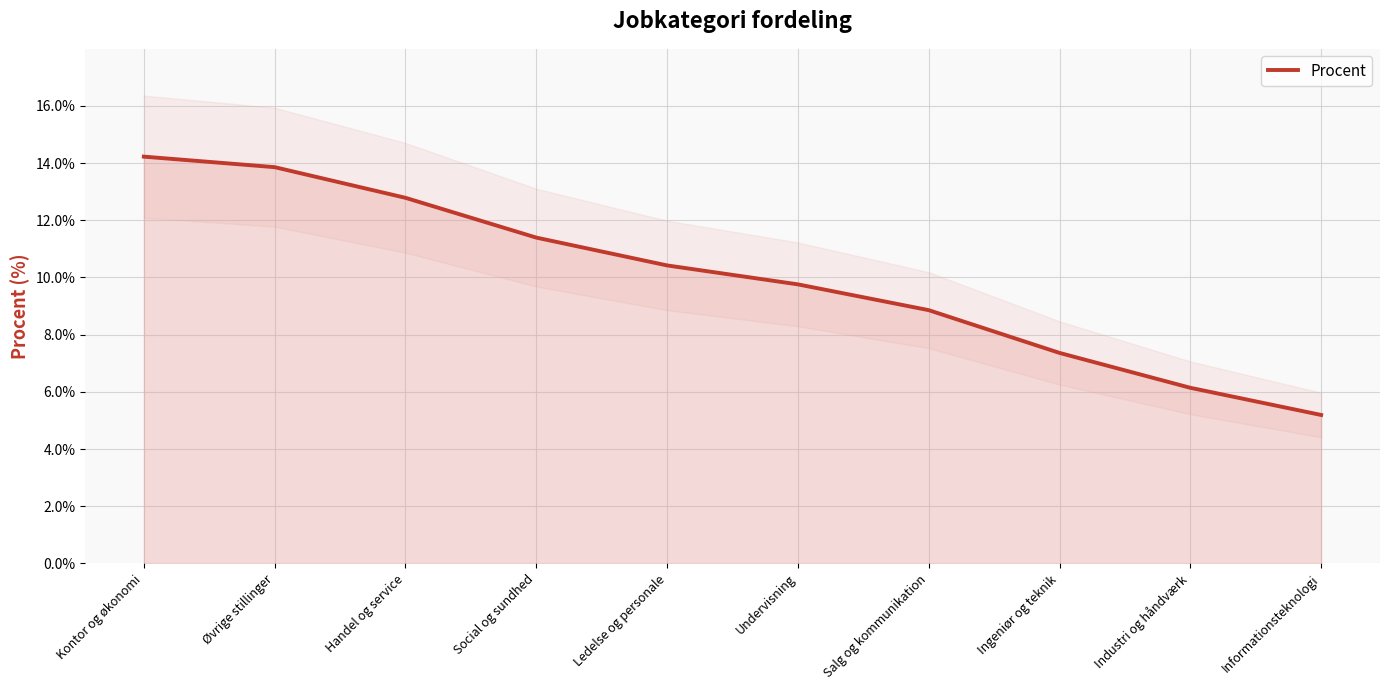

What is the label of the 6th point from the right?

Ledelse og personale